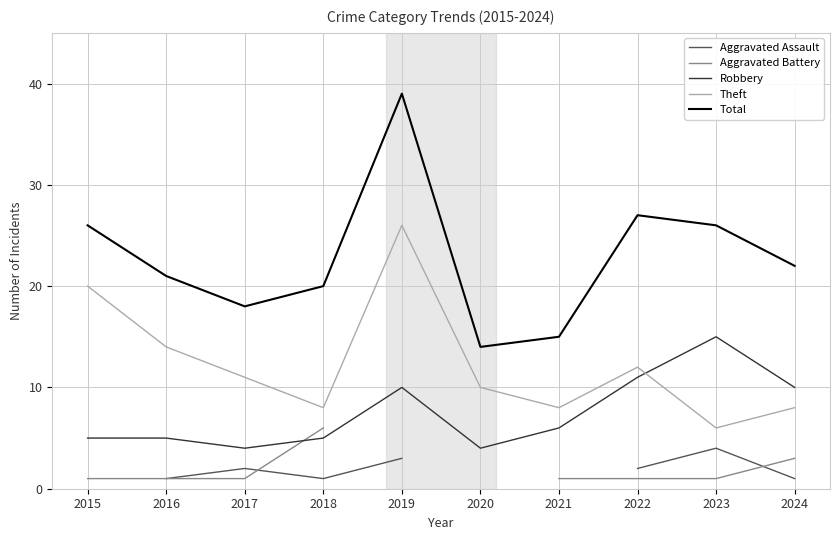

What value does the Aggravated Battery series have at 2017?

1.0